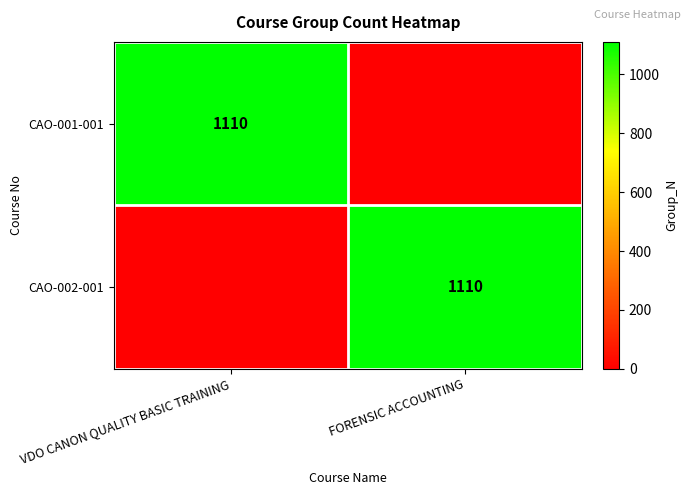

Is it true that CAO-001-001 equals 1615 at VDO CANON QUALITY BASIC TRAINING?

False